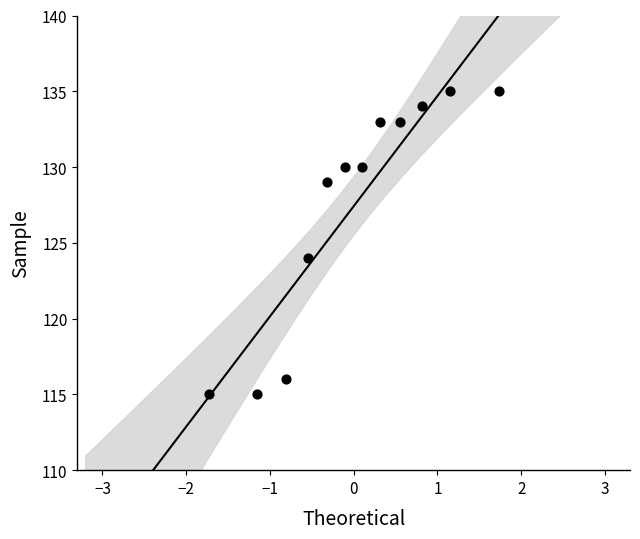

What Y value in the scatter plot is closest to 125?

124